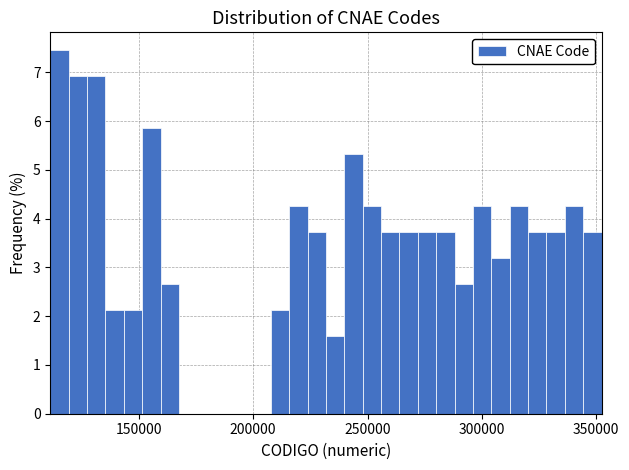

Around what value on the x-axis is the tallest bar? Give the approximate position of its centre, as read against the axis.

115000